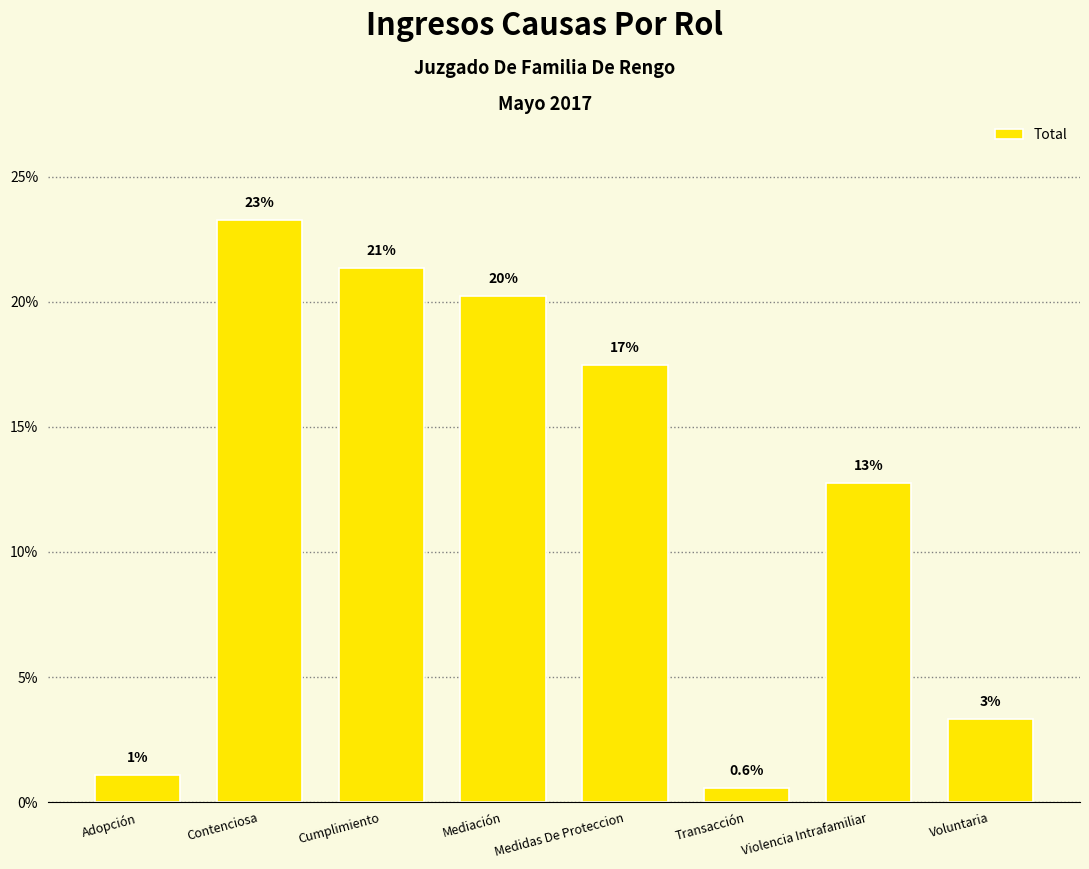

Reading right to left, extract all data points from this chart.

Voluntaria=3.3	Violencia Intrafamiliar=12.7	Transacción=0.6	Medidas De Proteccion=17.5	Mediación=20.2	Cumplimiento=21.3	Contenciosa=23.3	Adopción=1.1